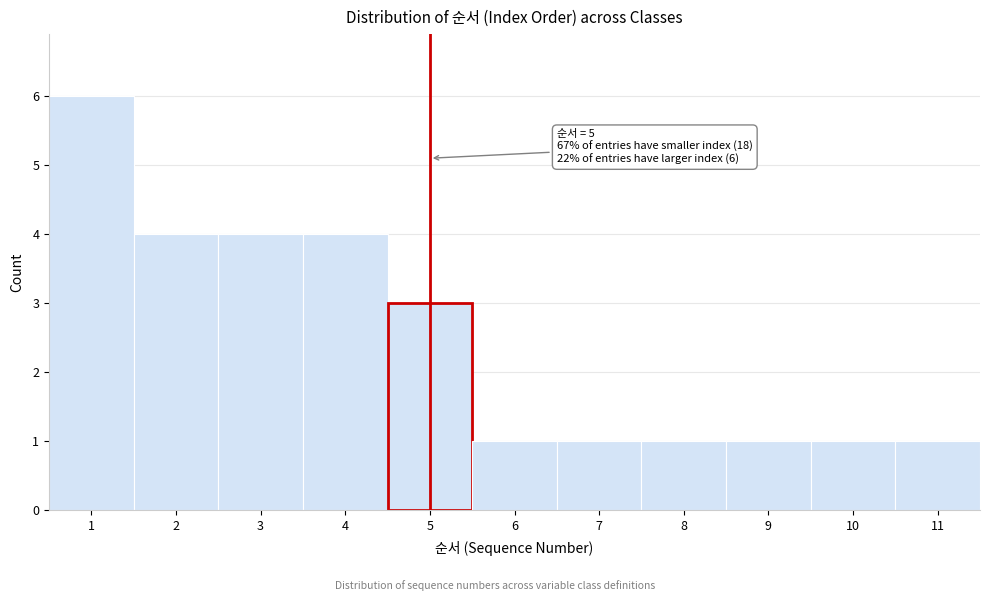

Which range on the x-axis has the tallest bar?

0.5 to 1.5